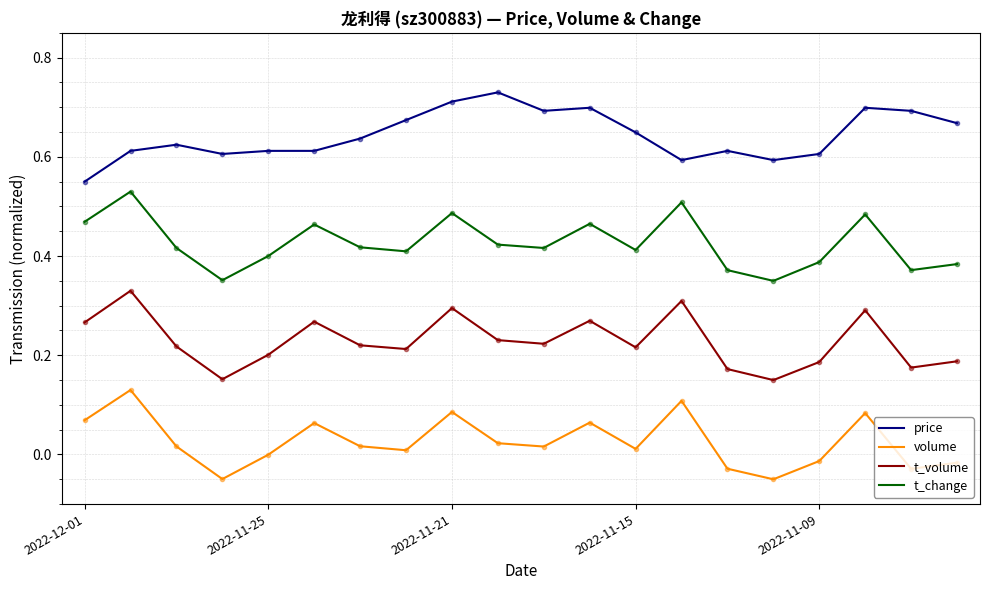

True or false: price and t_volume cross at least once.

False